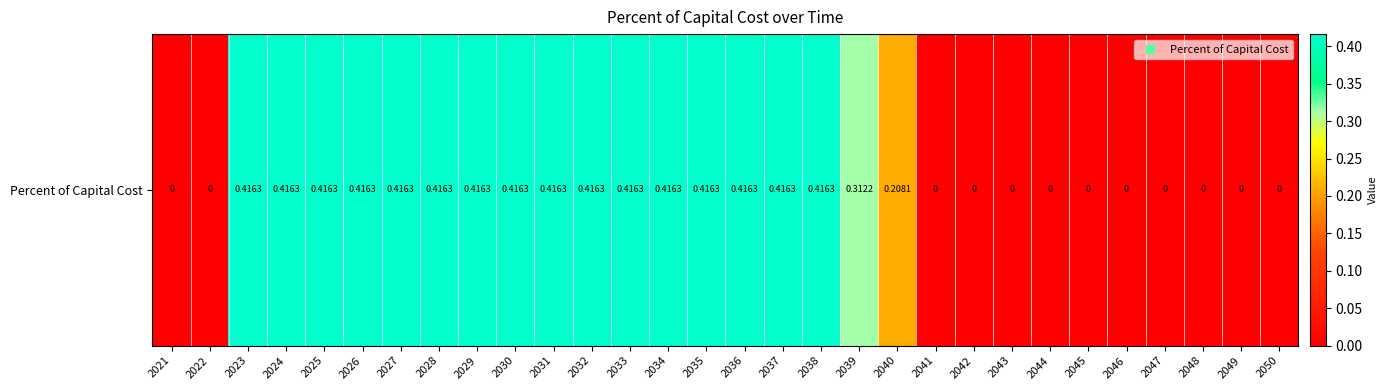

What is the average value?

0.2